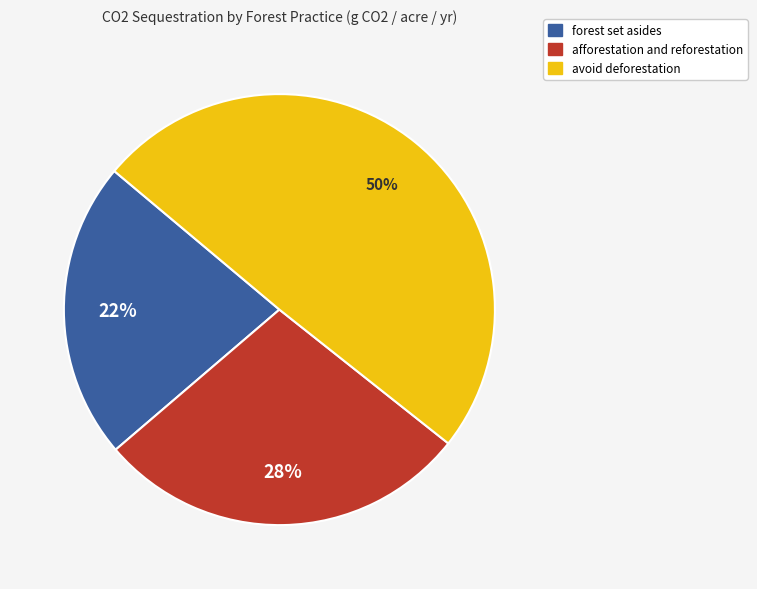

Which has a higher value, afforestation and reforestation or forest set asides?

afforestation and reforestation